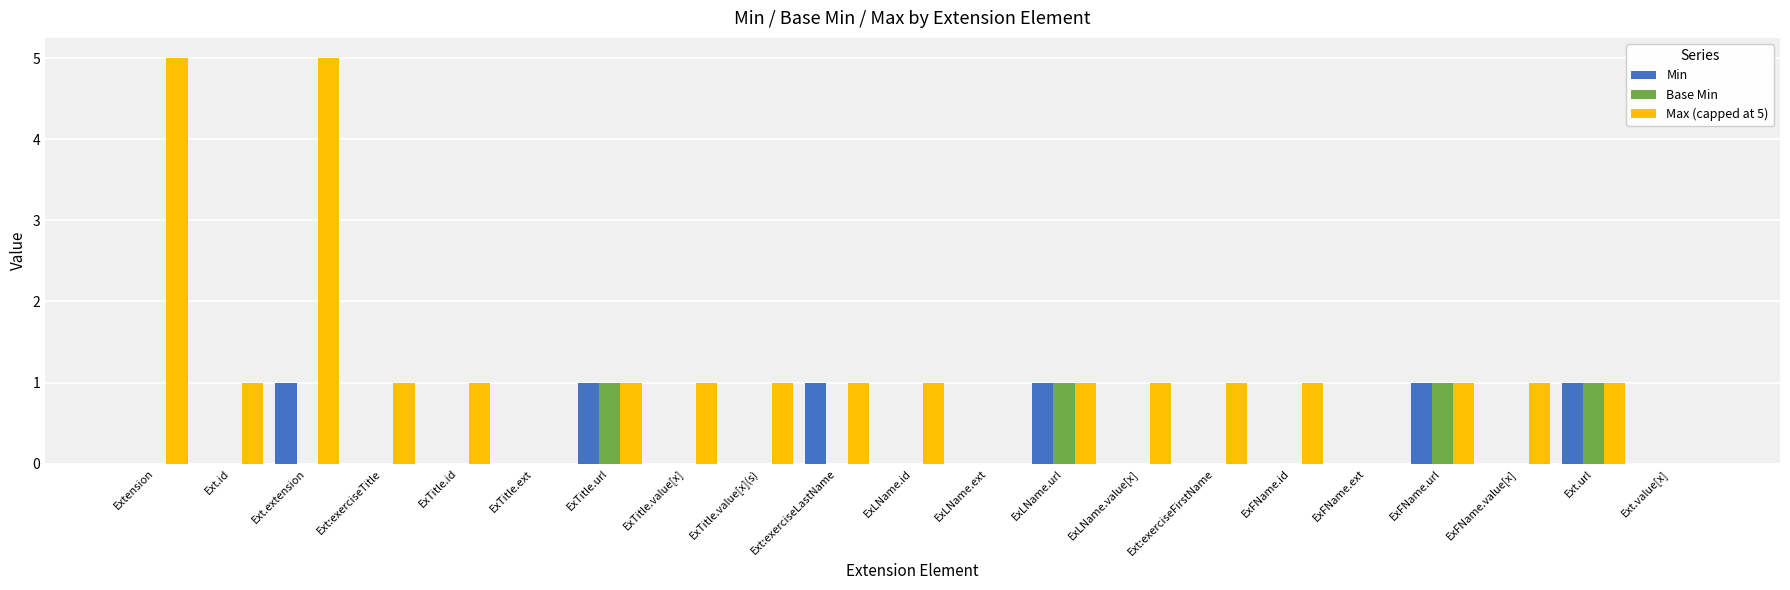

How many groups of bars are there?

21